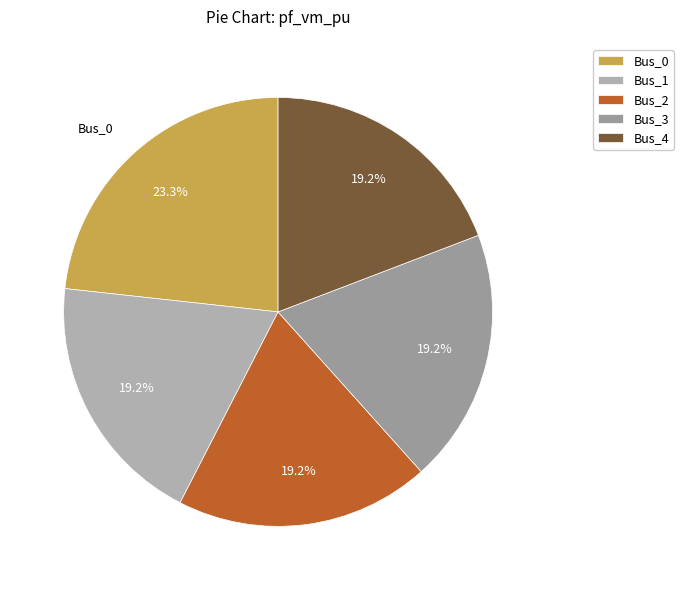

Combined, do Bus_1 and Bus_4 account for over 50%?

No